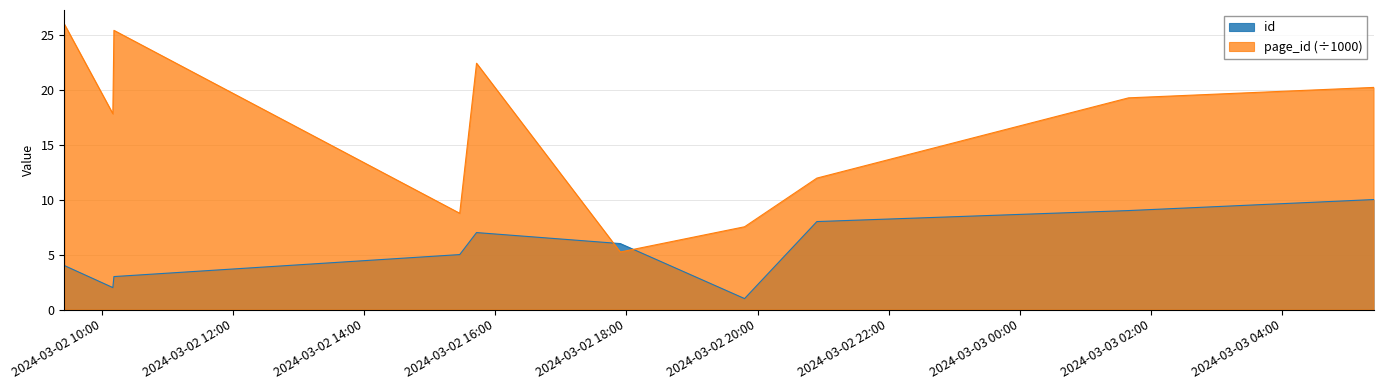

Count the id values in the range 3 to 8.

6